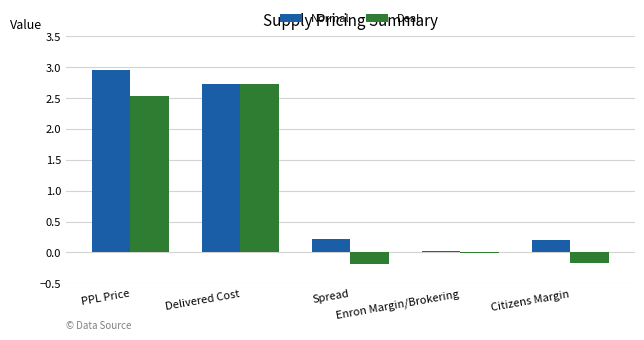

Which series has the largest total across all categories?

Normal